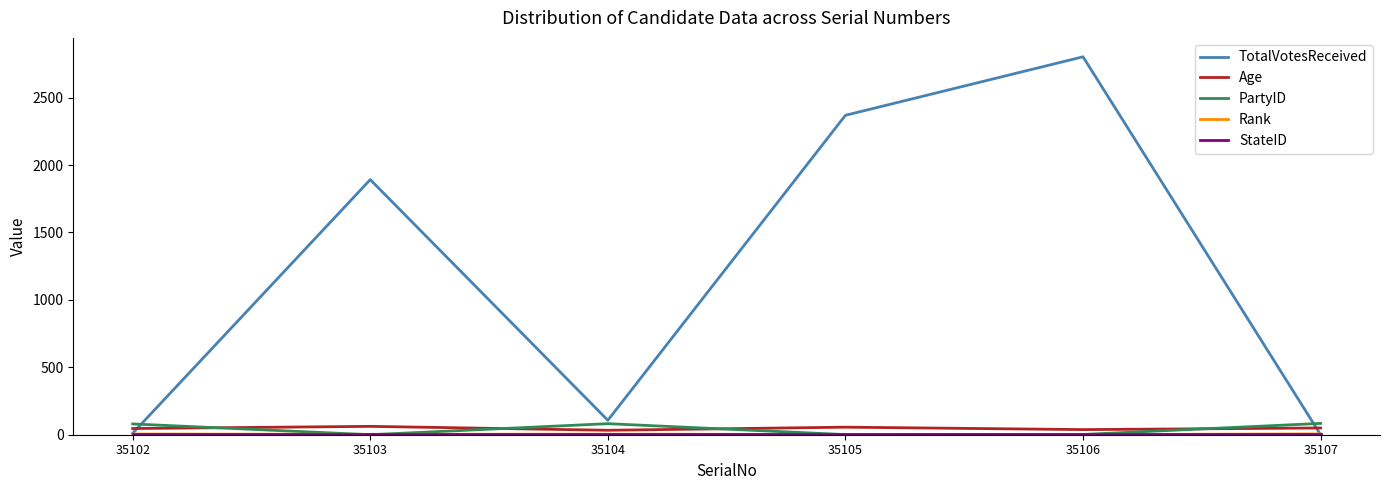

Where is TotalVotesReceived nearest to the value 1401?

35103